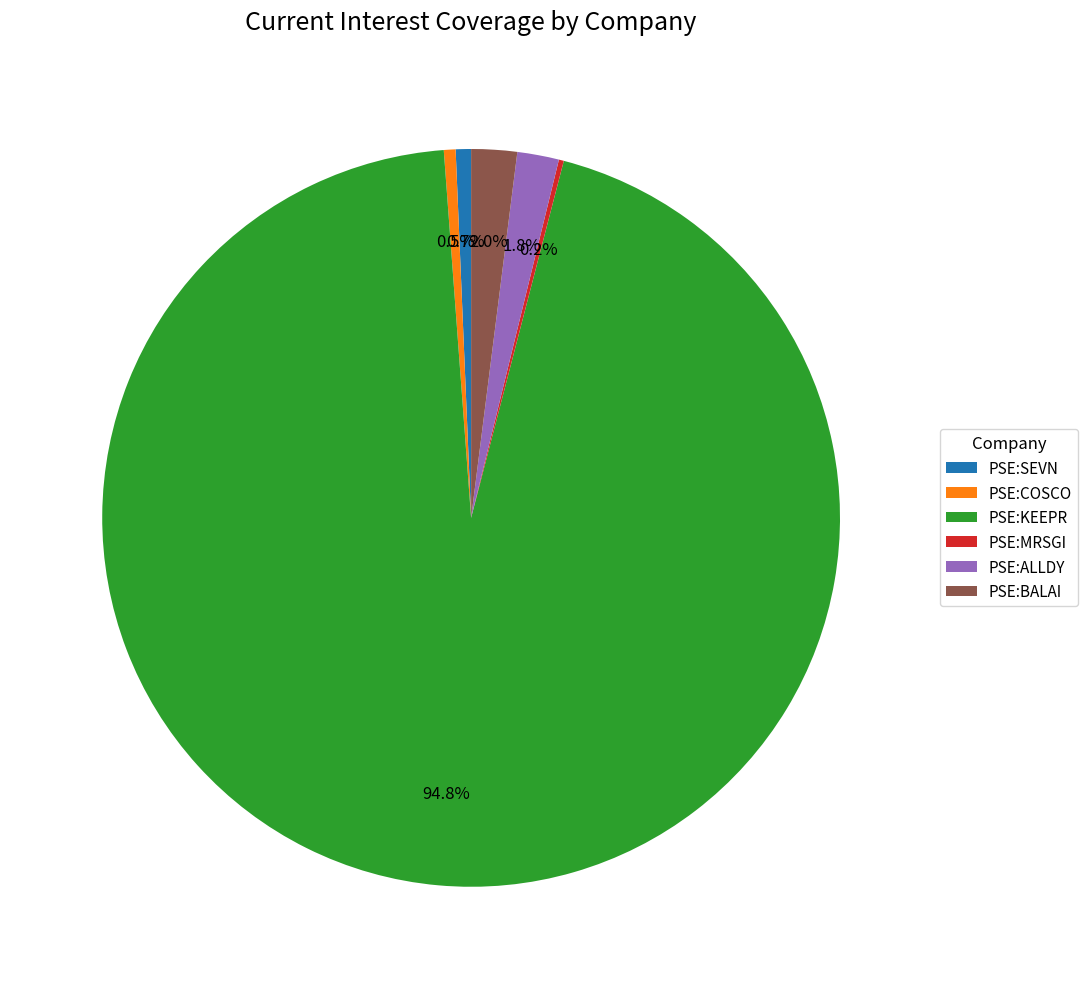

Which category has the biggest portion of the pie?

PSE:KEEPR